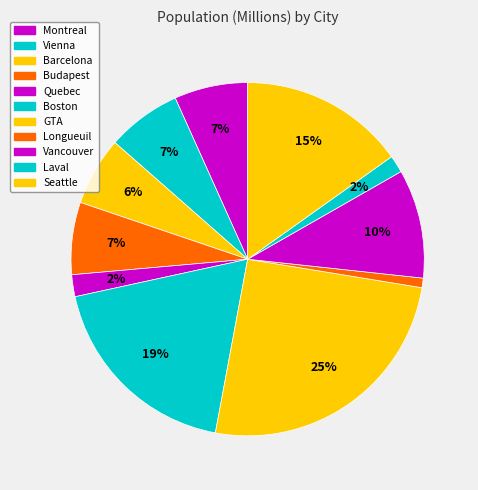

Count the number of slices in the pie.

11